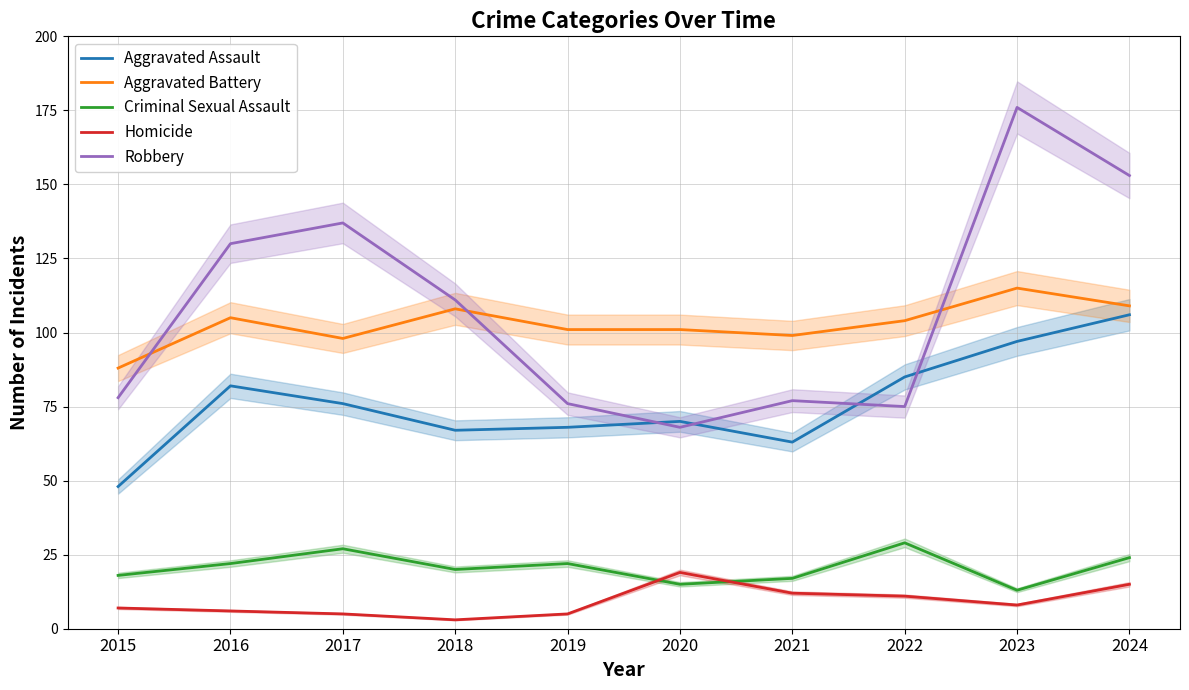

Is it true that Aggravated Battery equals 115 at 2023?

True